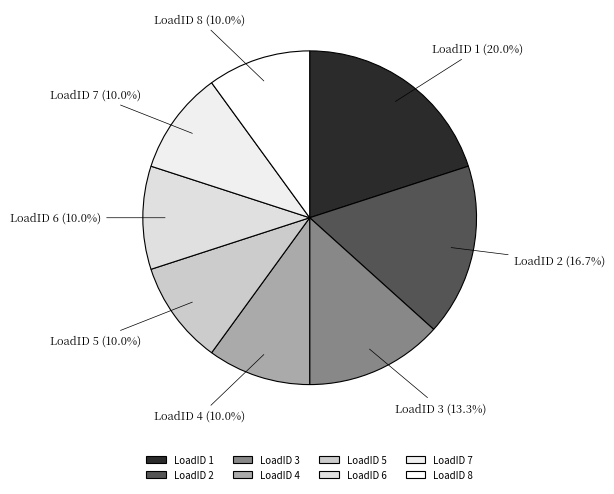

What is the ratio of the value at LoadID 5 to the value at LoadID 2?

0.6